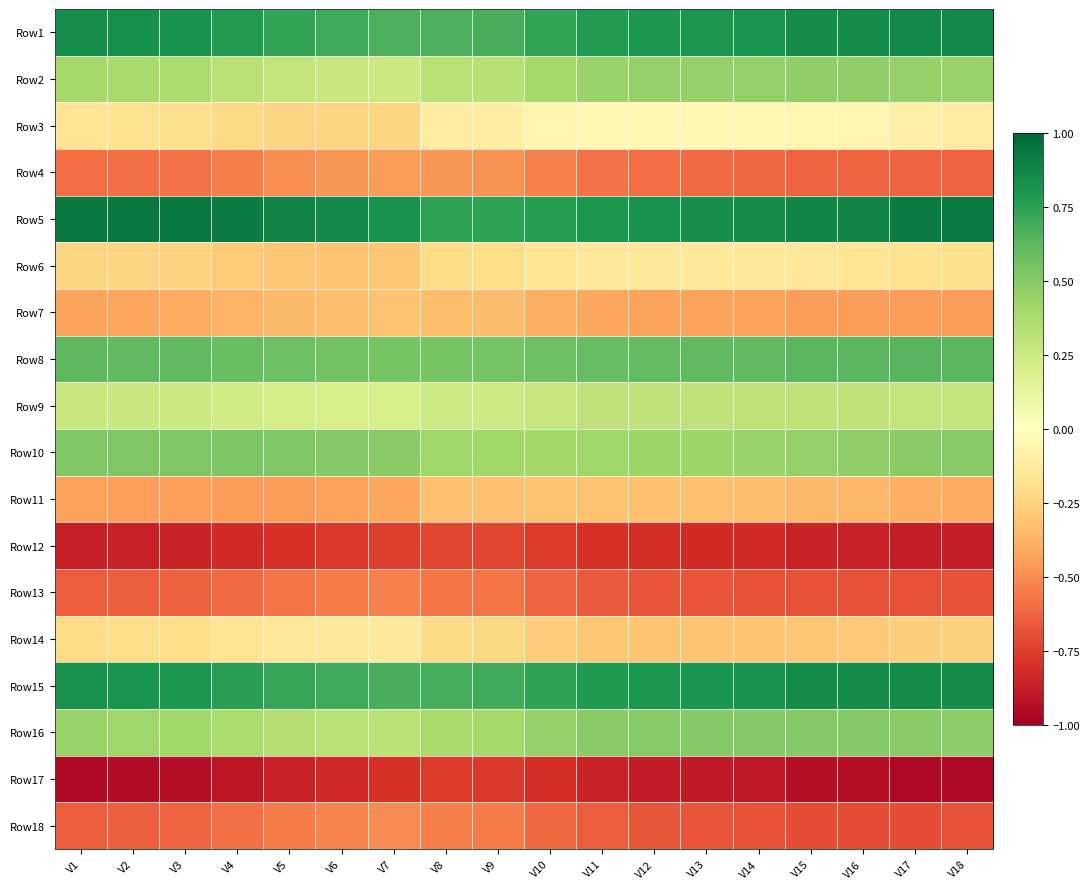

Reading left to right, extract all data points from this chart.

Row1: V1=0.8	V2=0.8	V3=0.8	V4=0.8	V5=0.7	V6=0.7	V7=0.7	V8=0.7	V9=0.7	V10=0.7	V11=0.8	V12=0.8	V13=0.8	V14=0.8	V15=0.8	V16=0.8	V17=0.9	V18=0.9
Row2: V1=0.4	V2=0.4	V3=0.4	V4=0.3	V5=0.3	V6=0.3	V7=0.3	V8=0.3	V9=0.3	V10=0.4	V11=0.4	V12=0.4	V13=0.5	V14=0.5	V15=0.5	V16=0.5	V17=0.4	V18=0.4
Row3: V1=-0.2	V2=-0.2	V3=-0.2	V4=-0.2	V5=-0.2	V6=-0.2	V7=-0.2	V8=-0.1	V9=-0.1	V10=-0.1	V11=-0.0	V12=-0.0	V13=-0.0	V14=-0.0	V15=-0.1	V16=-0.1	V17=-0.1	V18=-0.1
Row4: V1=-0.6	V2=-0.6	V3=-0.6	V4=-0.5	V5=-0.5	V6=-0.5	V7=-0.4	V8=-0.5	V9=-0.5	V10=-0.5	V11=-0.6	V12=-0.6	V13=-0.6	V14=-0.6	V15=-0.6	V16=-0.6	V17=-0.6	V18=-0.6
Row5: V1=0.9	V2=0.9	V3=0.9	V4=0.9	V5=0.9	V6=0.9	V7=0.8	V8=0.7	V9=0.7	V10=0.8	V11=0.8	V12=0.8	V13=0.8	V14=0.8	V15=0.9	V16=0.9	V17=0.9	V18=0.9
Row6: V1=-0.2	V2=-0.2	V3=-0.3	V4=-0.3	V5=-0.3	V6=-0.3	V7=-0.3	V8=-0.2	V9=-0.2	V10=-0.2	V11=-0.1	V12=-0.1	V13=-0.1	V14=-0.1	V15=-0.2	V16=-0.2	V17=-0.2	V18=-0.2
Row7: V1=-0.4	V2=-0.4	V3=-0.4	V4=-0.4	V5=-0.3	V6=-0.3	V7=-0.3	V8=-0.3	V9=-0.3	V10=-0.4	V11=-0.4	V12=-0.4	V13=-0.4	V14=-0.4	V15=-0.4	V16=-0.5	V17=-0.4	V18=-0.4
Row8: V1=0.6	V2=0.6	V3=0.6	V4=0.6	V5=0.6	V6=0.6	V7=0.5	V8=0.5	V9=0.5	V10=0.6	V11=0.6	V12=0.6	V13=0.6	V14=0.6	V15=0.6	V16=0.6	V17=0.6	V18=0.6
Row9: V1=0.3	V2=0.3	V3=0.3	V4=0.2	V5=0.2	V6=0.2	V7=0.2	V8=0.2	V9=0.2	V10=0.3	V11=0.3	V12=0.3	V13=0.3	V14=0.3	V15=0.3	V16=0.3	V17=0.3	V18=0.3
Row10: V1=0.5	V2=0.5	V3=0.5	V4=0.5	V5=0.5	V6=0.5	V7=0.5	V8=0.4	V9=0.4	V10=0.4	V11=0.4	V12=0.4	V13=0.4	V14=0.4	V15=0.5	V16=0.5	V17=0.5	V18=0.5
Row11: V1=-0.4	V2=-0.4	V3=-0.4	V4=-0.5	V5=-0.4	V6=-0.4	V7=-0.4	V8=-0.3	V9=-0.3	V10=-0.3	V11=-0.3	V12=-0.3	V13=-0.3	V14=-0.3	V15=-0.4	V16=-0.4	V17=-0.4	V18=-0.4
Row12: V1=-0.9	V2=-0.9	V3=-0.9	V4=-0.8	V5=-0.8	V6=-0.8	V7=-0.7	V8=-0.7	V9=-0.7	V10=-0.8	V11=-0.8	V12=-0.8	V13=-0.8	V14=-0.8	V15=-0.9	V16=-0.9	V17=-0.9	V18=-0.9
Row13: V1=-0.7	V2=-0.6	V3=-0.6	V4=-0.6	V5=-0.6	V6=-0.6	V7=-0.5	V8=-0.6	V9=-0.6	V10=-0.6	V11=-0.7	V12=-0.7	V13=-0.7	V14=-0.7	V15=-0.7	V16=-0.7	V17=-0.7	V18=-0.7
Row14: V1=-0.2	V2=-0.2	V3=-0.2	V4=-0.2	V5=-0.1	V6=-0.1	V7=-0.1	V8=-0.2	V9=-0.2	V10=-0.3	V11=-0.3	V12=-0.3	V13=-0.3	V14=-0.3	V15=-0.3	V16=-0.3	V17=-0.3	V18=-0.3
Row15: V1=0.8	V2=0.8	V3=0.8	V4=0.8	V5=0.7	V6=0.7	V7=0.7	V8=0.7	V9=0.7	V10=0.7	V11=0.8	V12=0.8	V13=0.8	V14=0.8	V15=0.8	V16=0.8	V17=0.8	V18=0.8
Row16: V1=0.4	V2=0.4	V3=0.4	V4=0.4	V5=0.3	V6=0.3	V7=0.3	V8=0.4	V9=0.4	V10=0.5	V11=0.5	V12=0.5	V13=0.5	V14=0.5	V15=0.5	V16=0.5	V17=0.5	V18=0.5
Row17: V1=-0.9	V2=-0.9	V3=-0.9	V4=-0.9	V5=-0.9	V6=-0.8	V7=-0.8	V8=-0.8	V9=-0.8	V10=-0.8	V11=-0.9	V12=-0.9	V13=-0.9	V14=-0.9	V15=-0.9	V16=-0.9	V17=-1.0	V18=-1.0
Row18: V1=-0.7	V2=-0.6	V3=-0.6	V4=-0.6	V5=-0.5	V6=-0.5	V7=-0.5	V8=-0.5	V9=-0.6	V10=-0.6	V11=-0.7	V12=-0.7	V13=-0.7	V14=-0.7	V15=-0.7	V16=-0.7	V17=-0.7	V18=-0.7